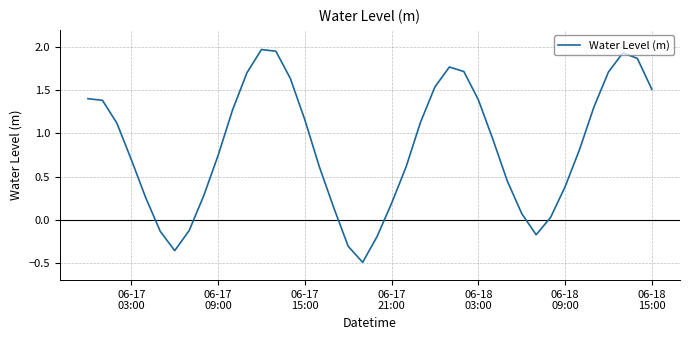

What is the minimum value shown in the chart?

-0.5